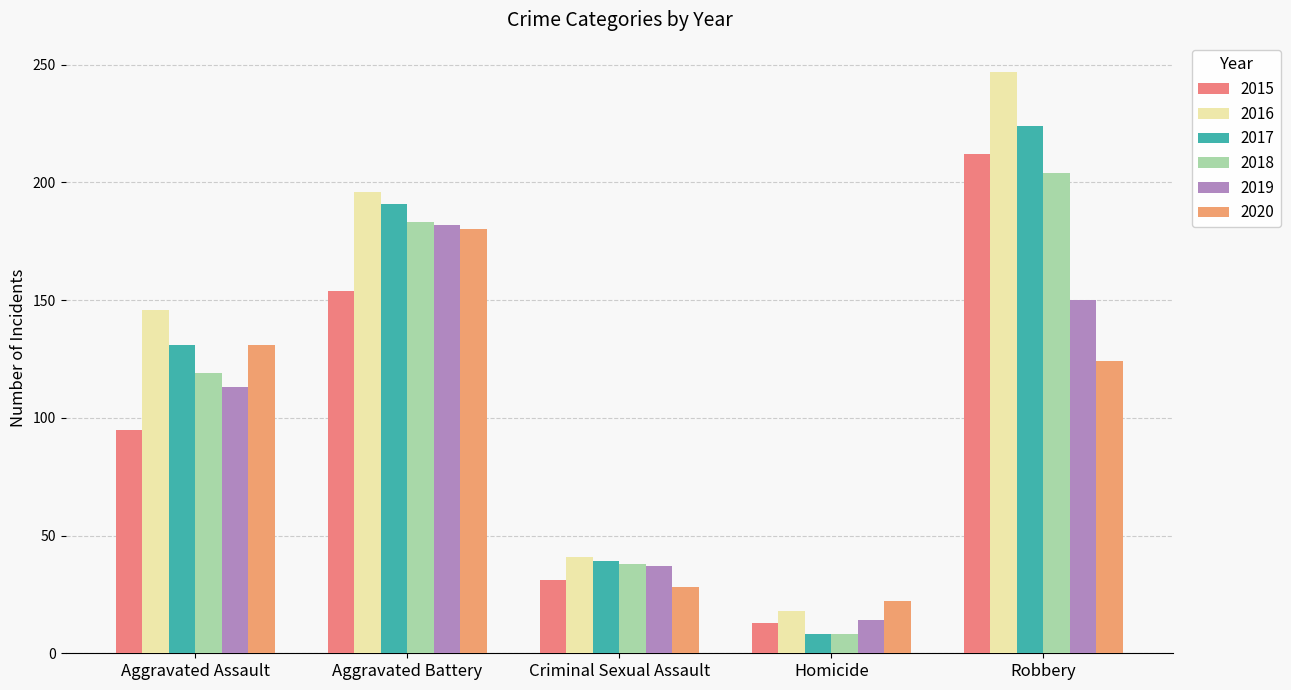

What is the label of the 3rd bar from the right?

Criminal Sexual Assault